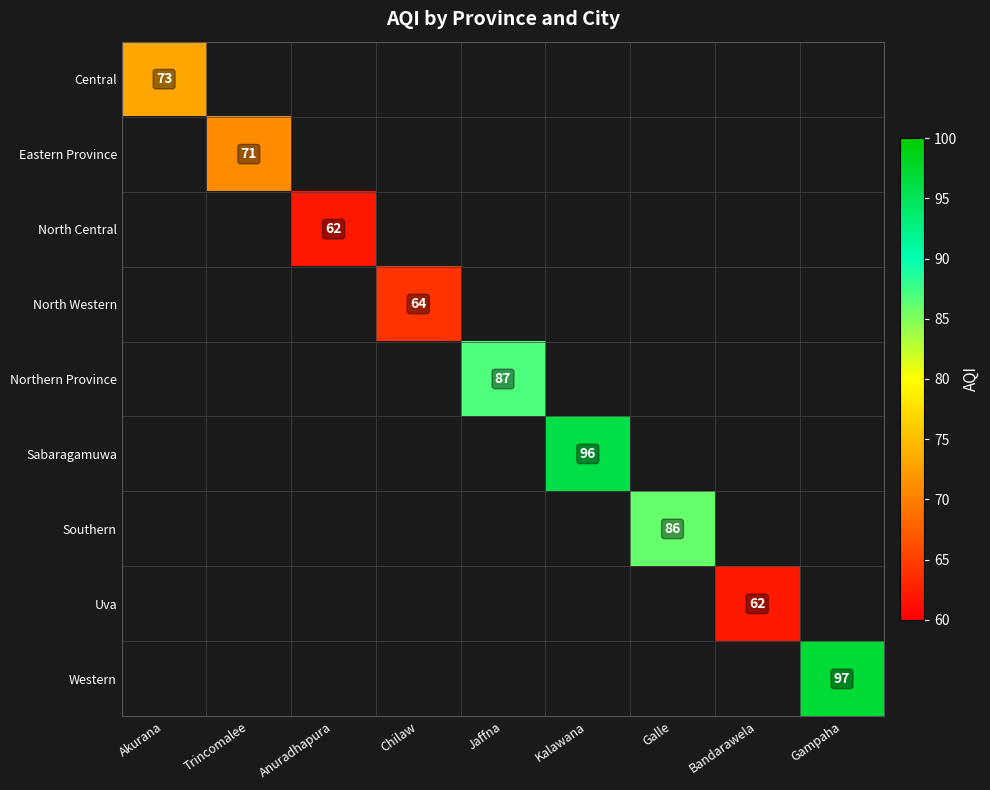

What is the smallest value displayed?

62.0